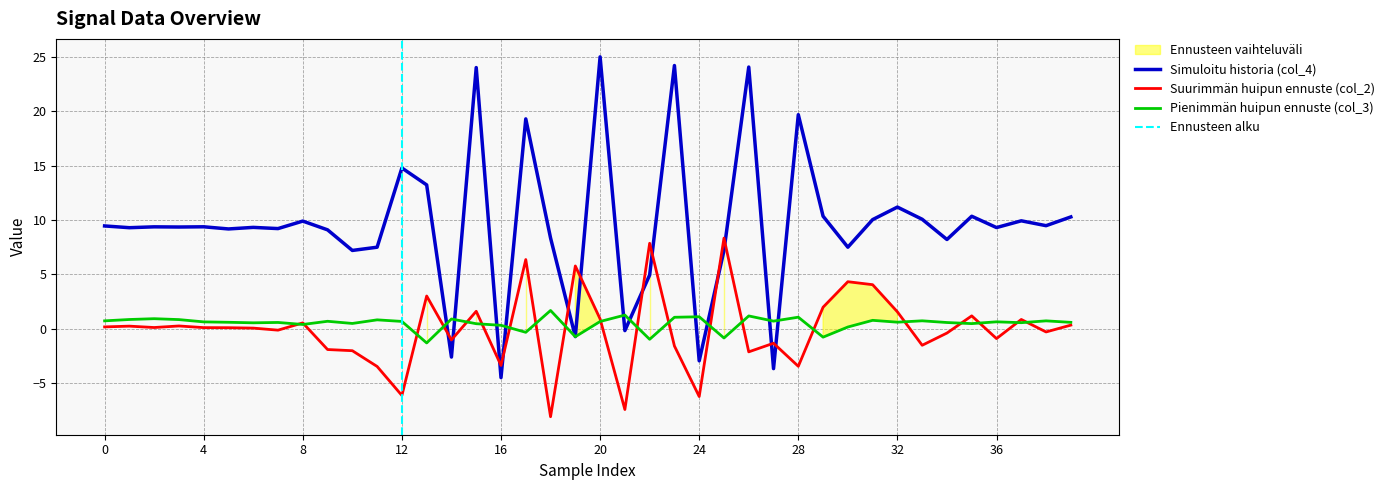

Which series ends up on top after the final intersection of col_3 and col_2?

col_3